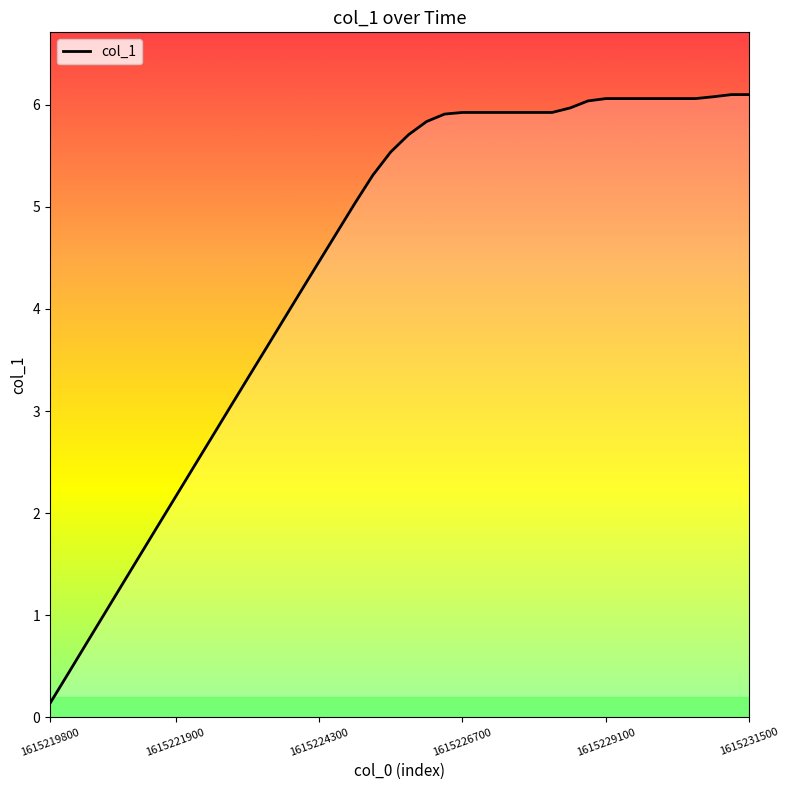

The value at 1615224300 is 4.5. True or false?

True